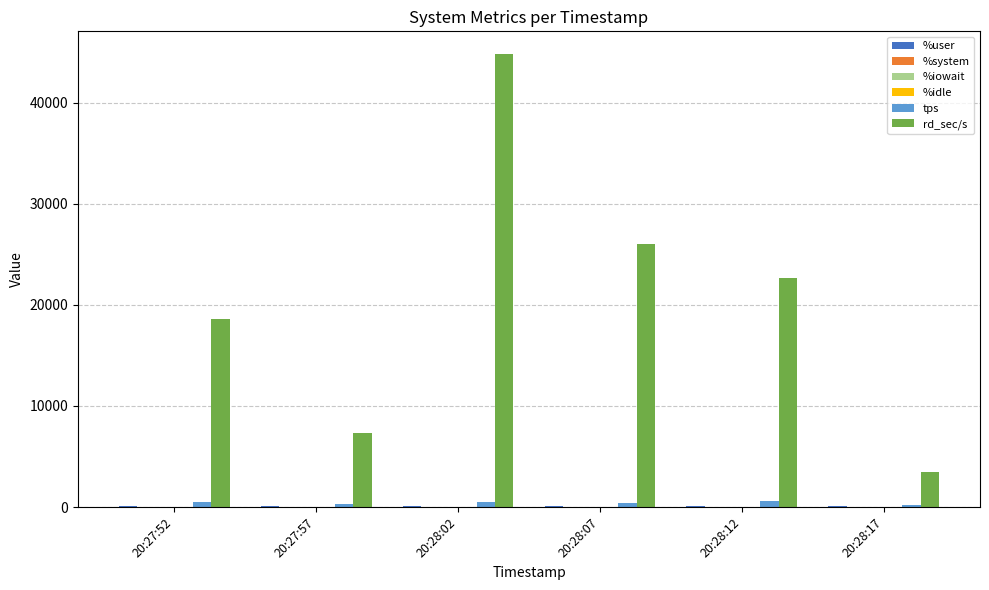

Which series changed the most between 20:28:12 and 20:28:17?

rd_sec/s